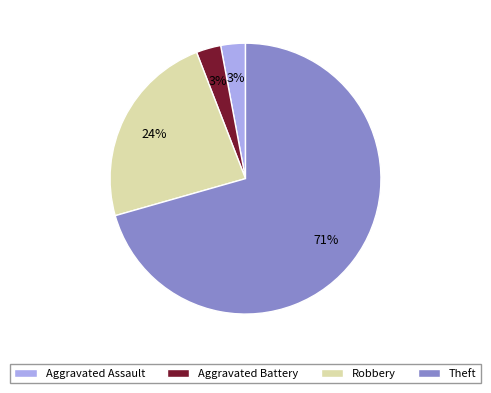

Which slice is the largest?

Theft